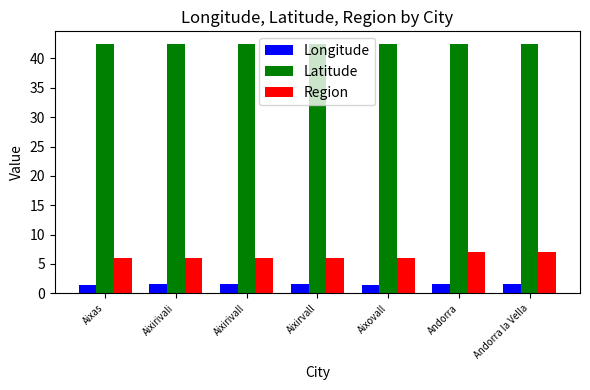

What is the highest value of the Longitude series?

1.5